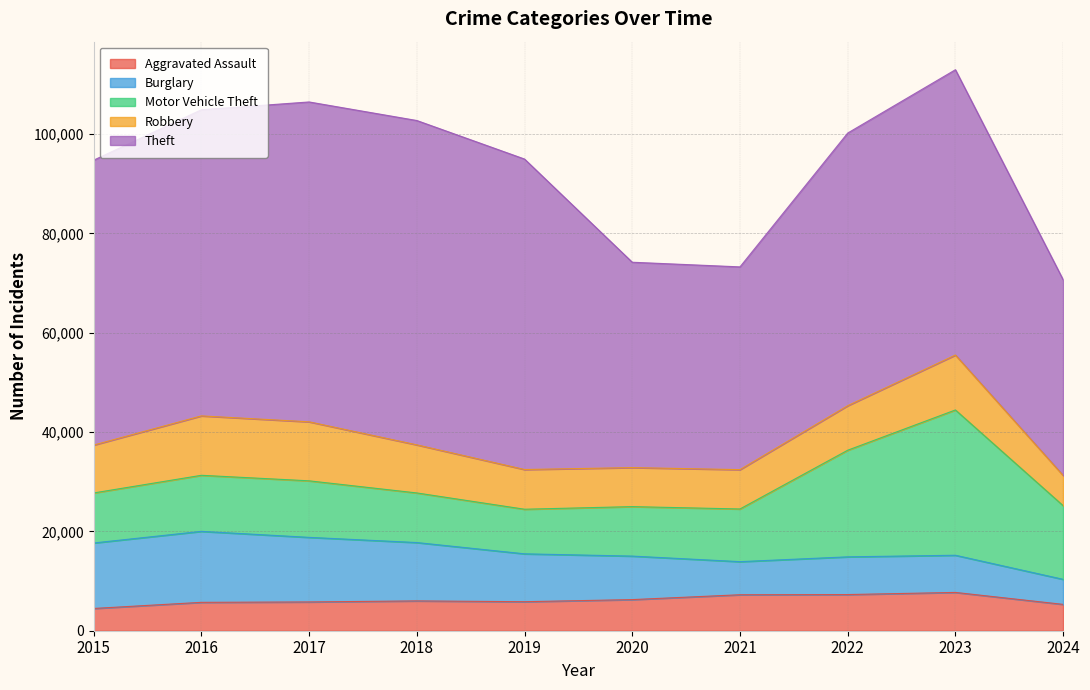

Which has a higher value, 2016 or 2017?

2017